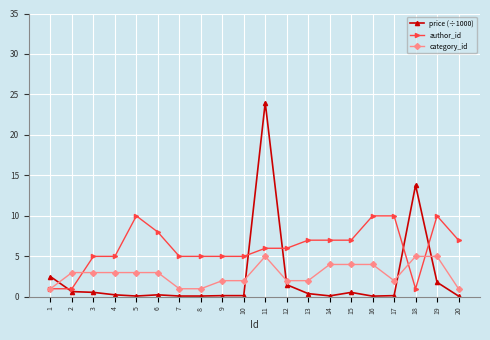

What are all the series names shown in the legend?

price (÷1000), author_id, category_id